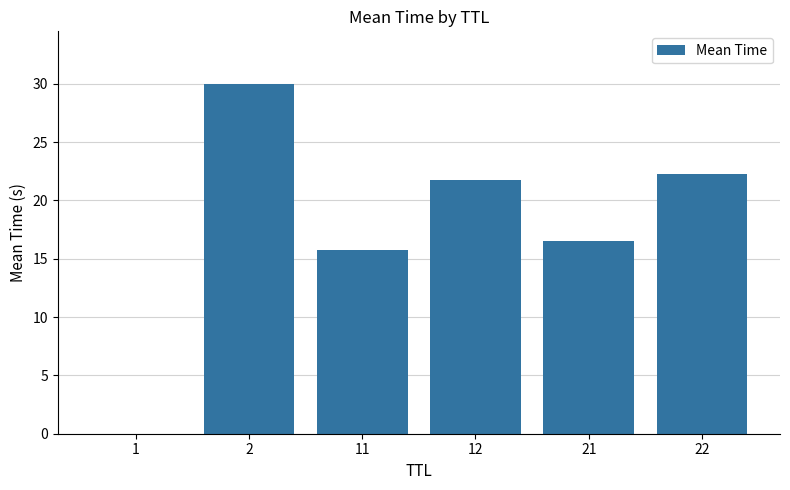

The value at 21 is 16.5. True or false?

True